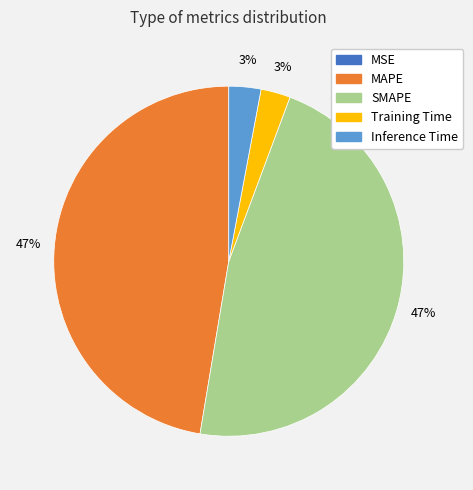

Is the sum of MAPE and SMAPE greater than half?

Yes